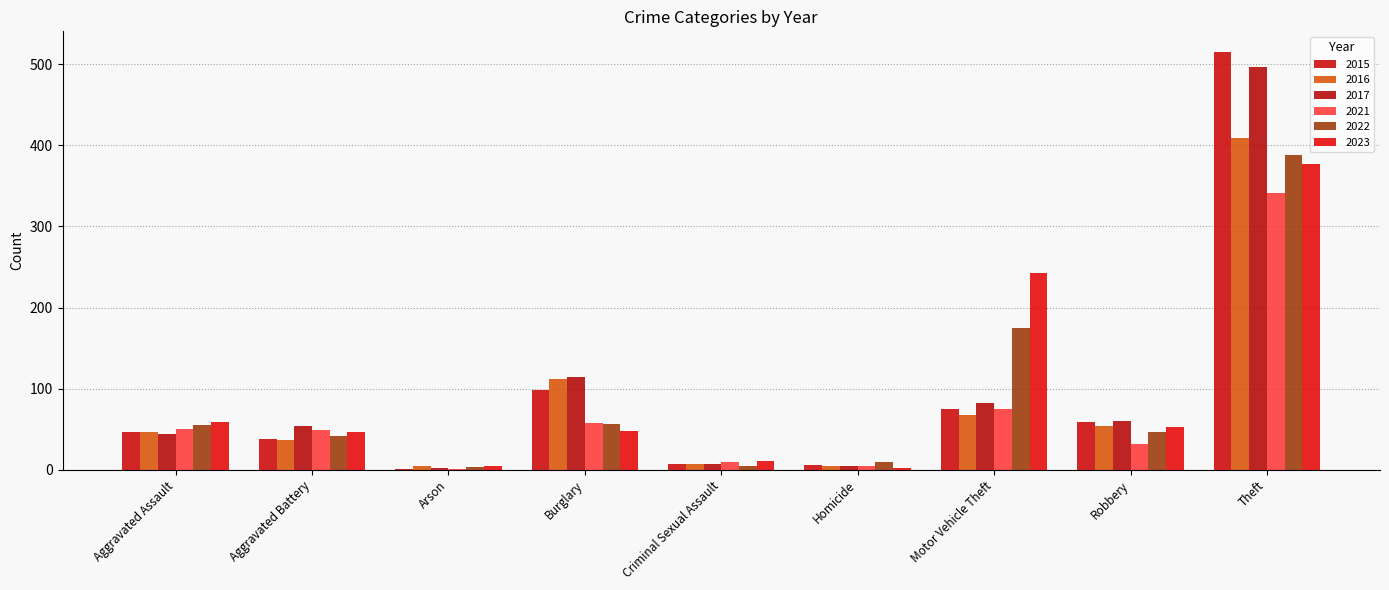

Rank the series at Burglary from lowest to highest value.

2023, 2022, 2021, 2015, 2016, 2017